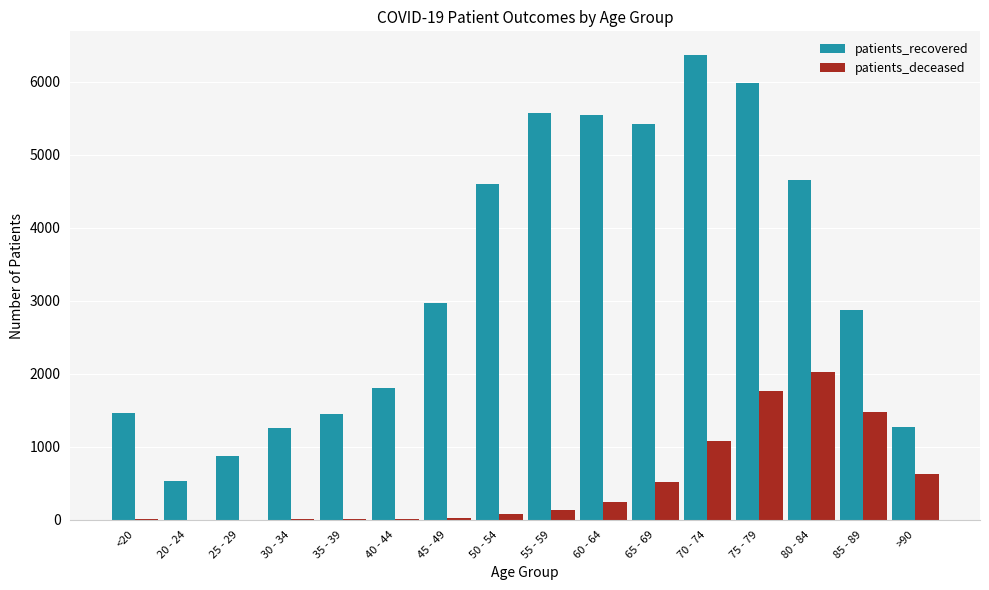

Between 30 - 34 and 60 - 64, which series saw the biggest shift?

patients_recovered